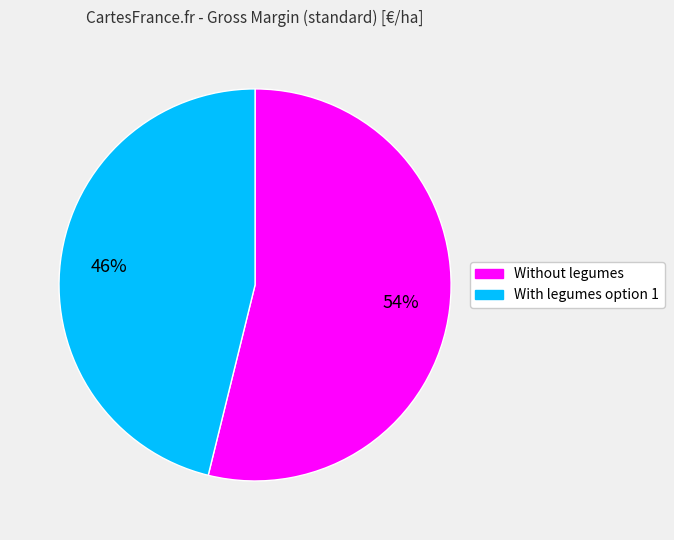

To the nearest percent, what is the difference between the largest and smallest slice percentages?

8%